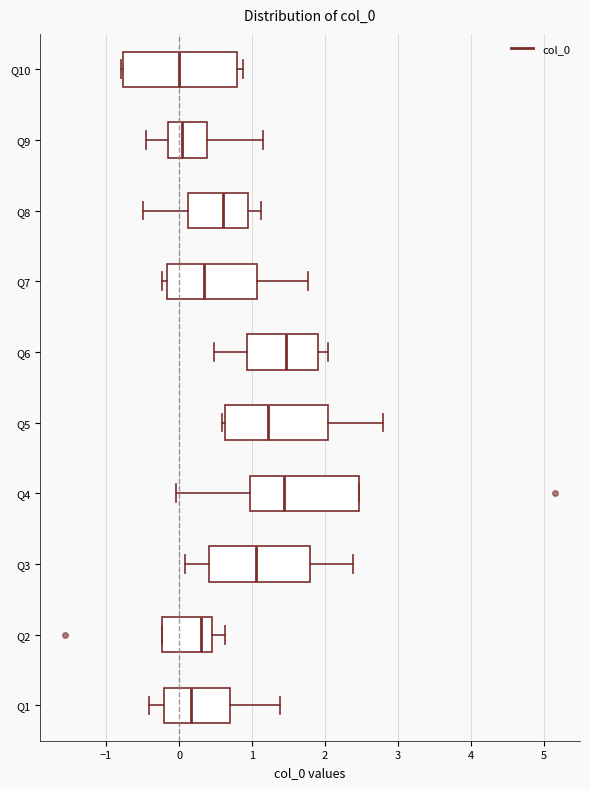

Where does the left whisker of the box for Q9 end on the x-axis? The values are not printed on the chart, so give them approximately, as read against the axis.

-0.4